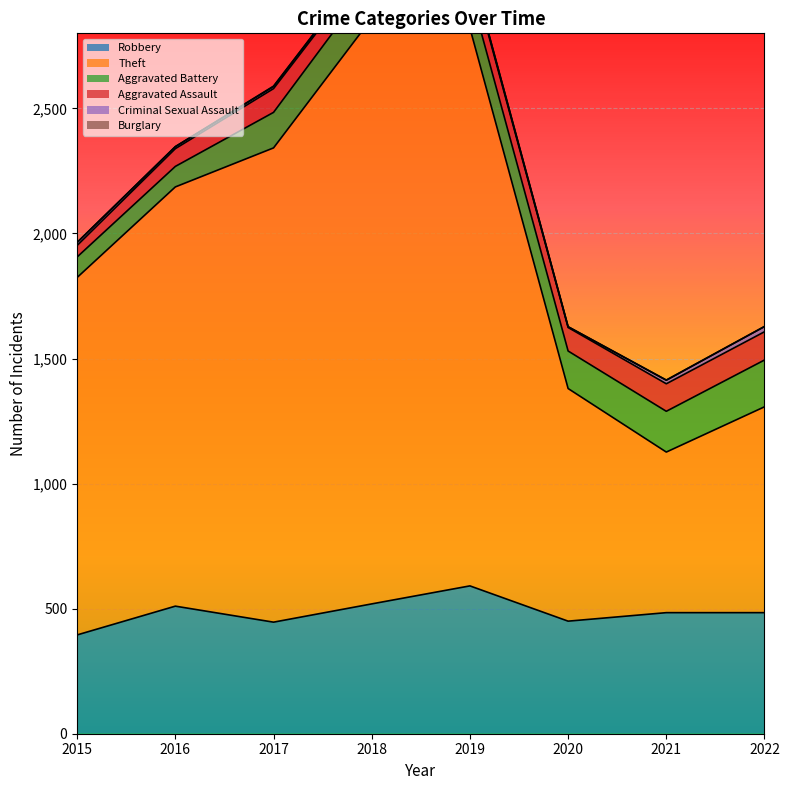

Reading right to left, transcribe all the data shown in this chart.

Robbery: 2022=484	2021=484	2020=450	2019=591	2018=519	2017=446	2016=510	2015=395
Theft: 2022=823	2021=642	2020=930	2019=2230	2018=2341	2017=1896	2016=1676	2015=1429
Aggravated Battery: 2022=187	2021=163	2020=150	2019=148	2018=152	2017=142	2016=82	2015=82
Aggravated Assault: 2022=113	2021=110	2020=94	2019=98	2018=77	2017=95	2016=71	2015=46
Criminal Sexual Assault: 2022=21	2021=14	2020=3	2019=8	2018=11	2017=8	2016=8	2015=12
Burglary: 2022=0	2021=1	2020=0	2019=1	2018=0	2017=2	2016=0	2015=0